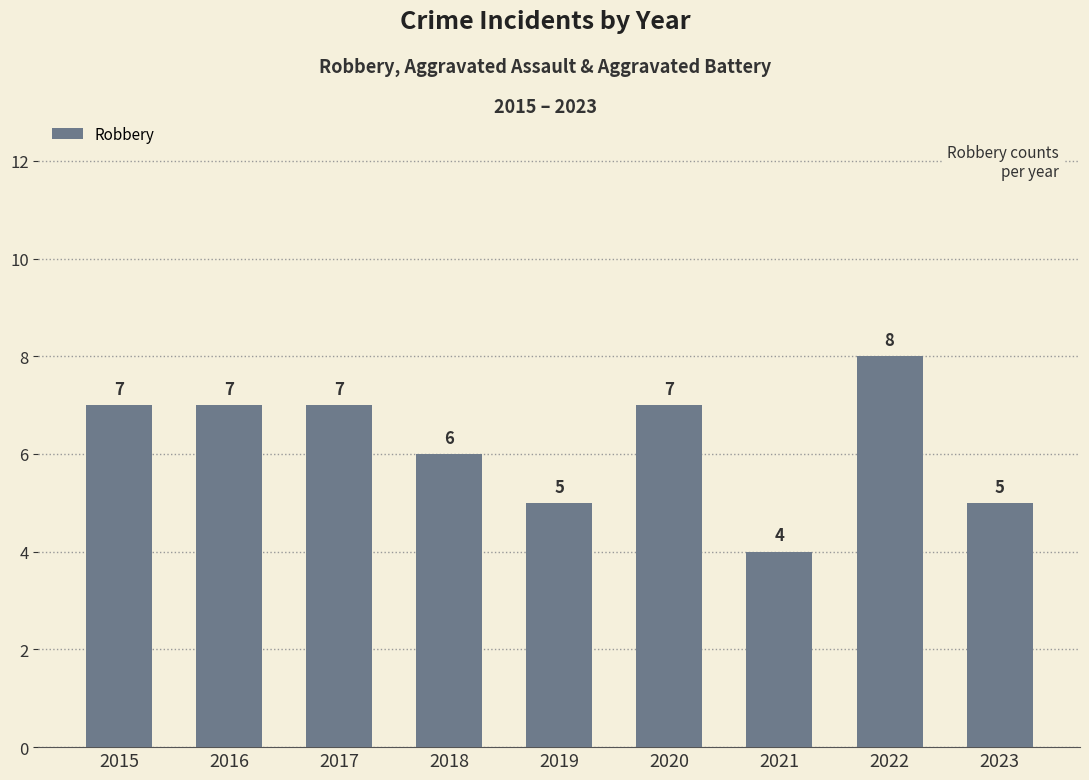

Reading left to right, what are all the values shown in this chart?

2015=7	2016=7	2017=7	2018=6	2019=5	2020=7	2021=4	2022=8	2023=5